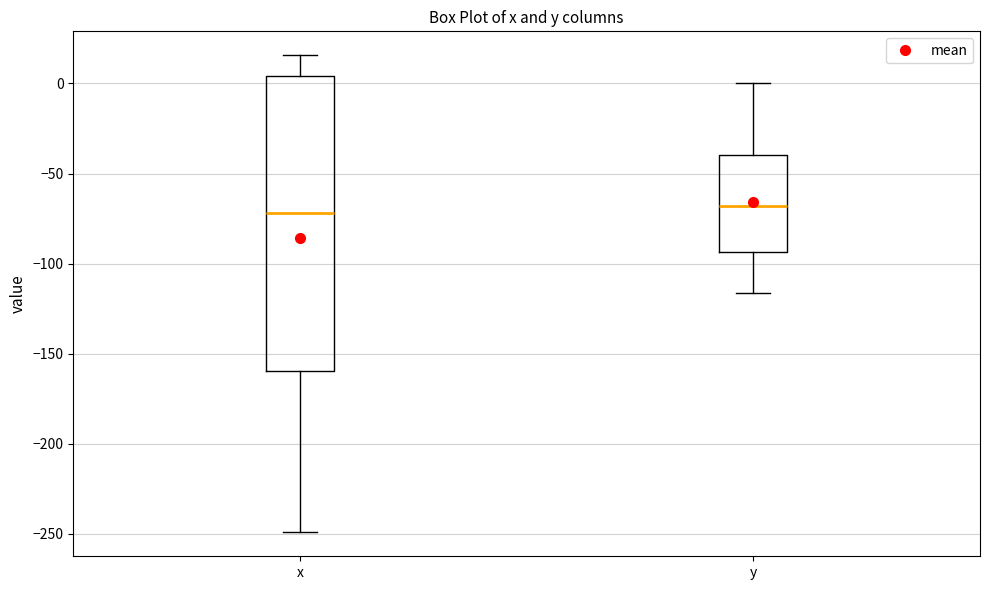

Comparing the boxes themselves (not the whiskers), which one is the tallest?

x